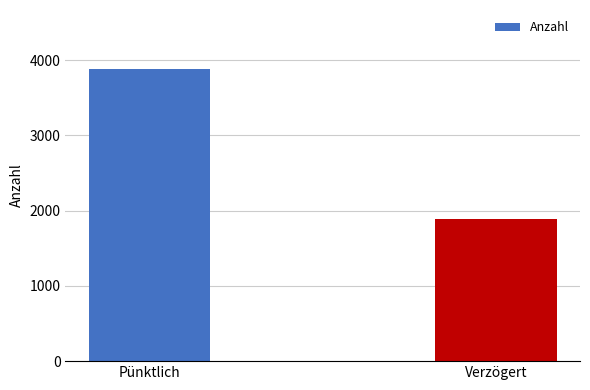

What is the sum of the values at Pünktlich and Verzögert?

5780